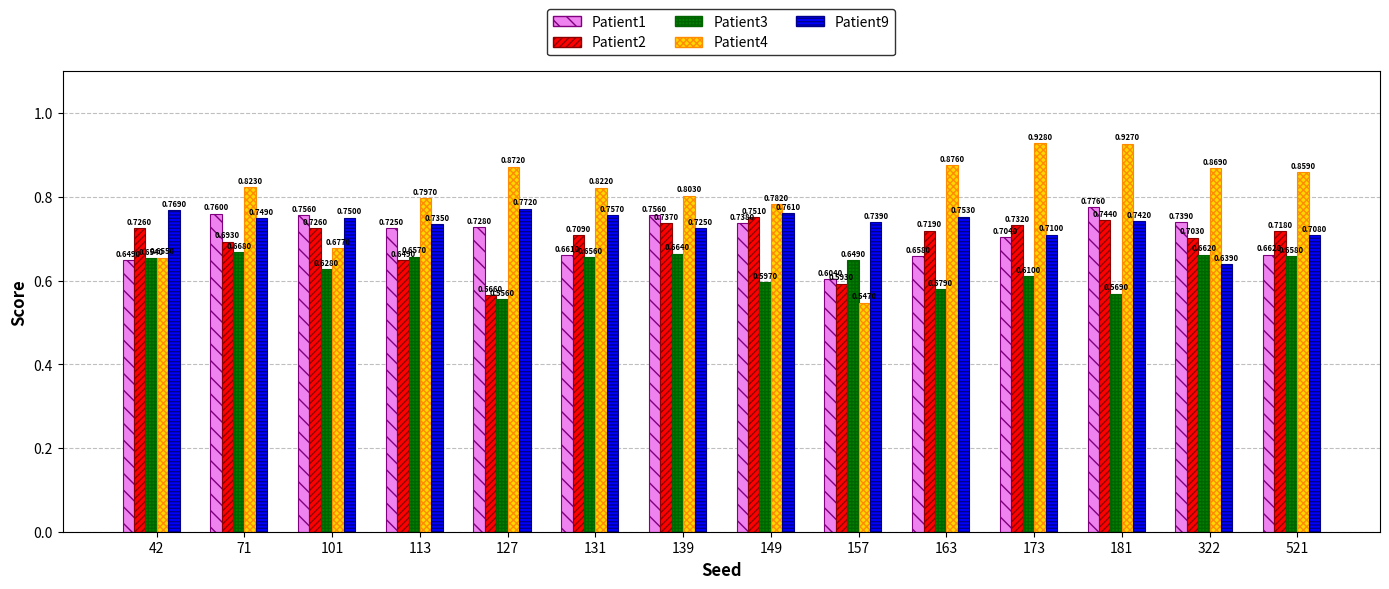

How many bars are there in each group?

5